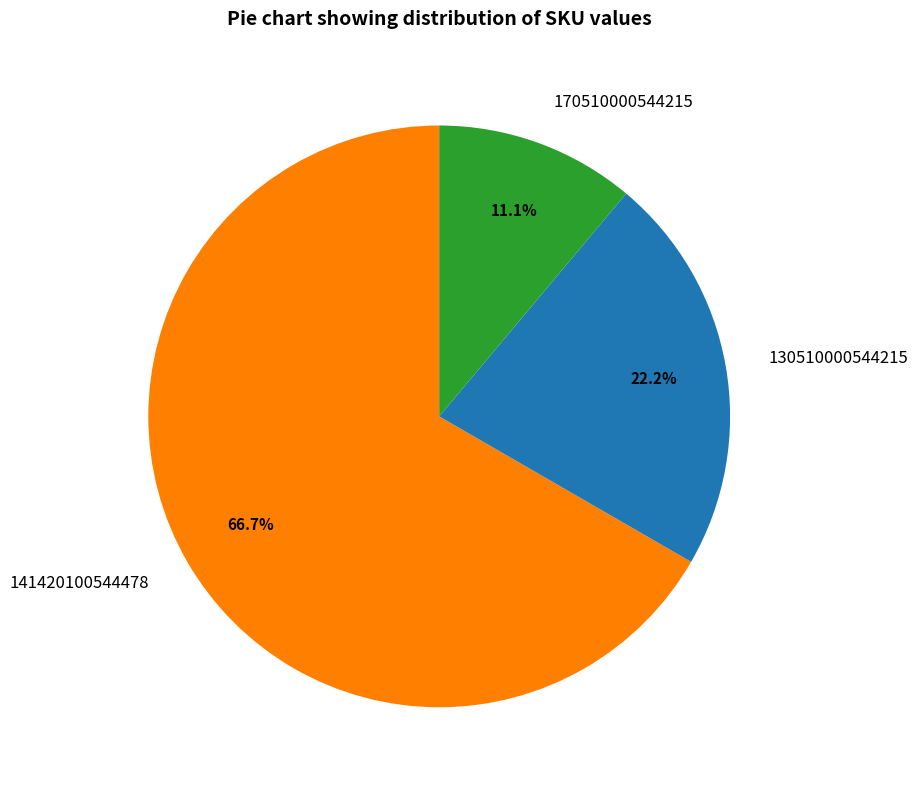

Which slice is the largest?

141420100544478